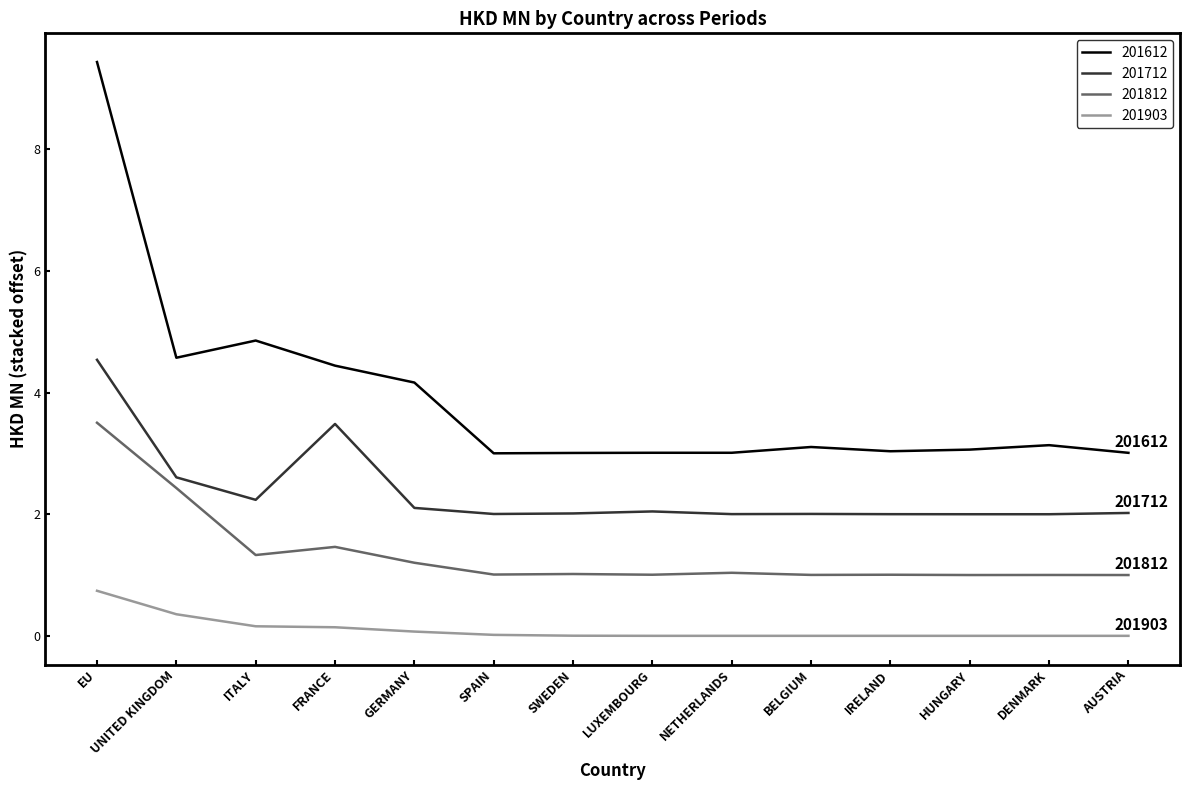

What are all the series names shown in the legend?

201612, 201712, 201812, 201903